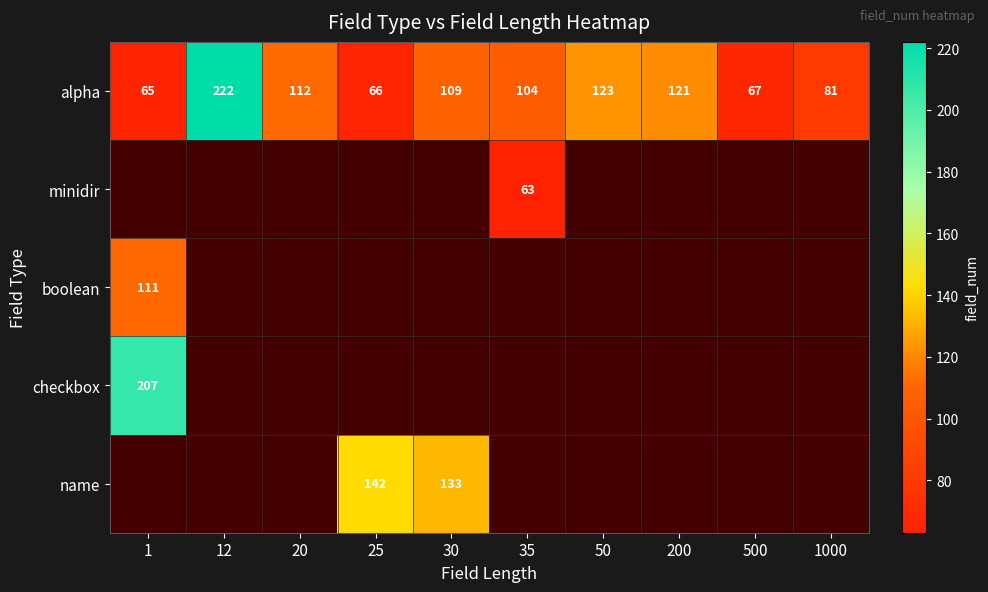

Between 20 and 1, which is larger?

20